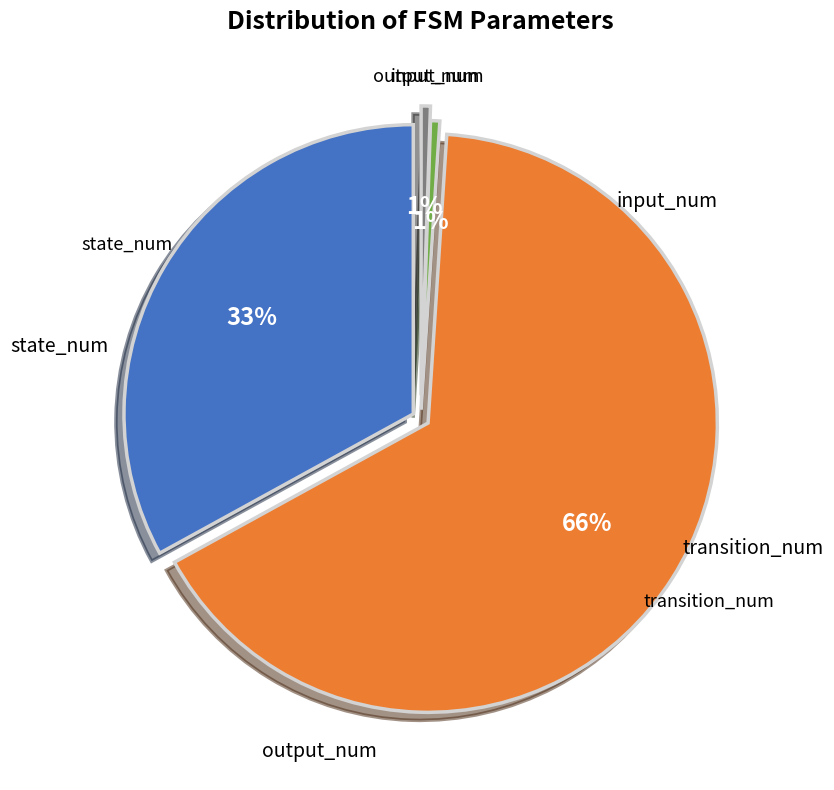

To the nearest percent, what percentage of the pie is output_num?

1%